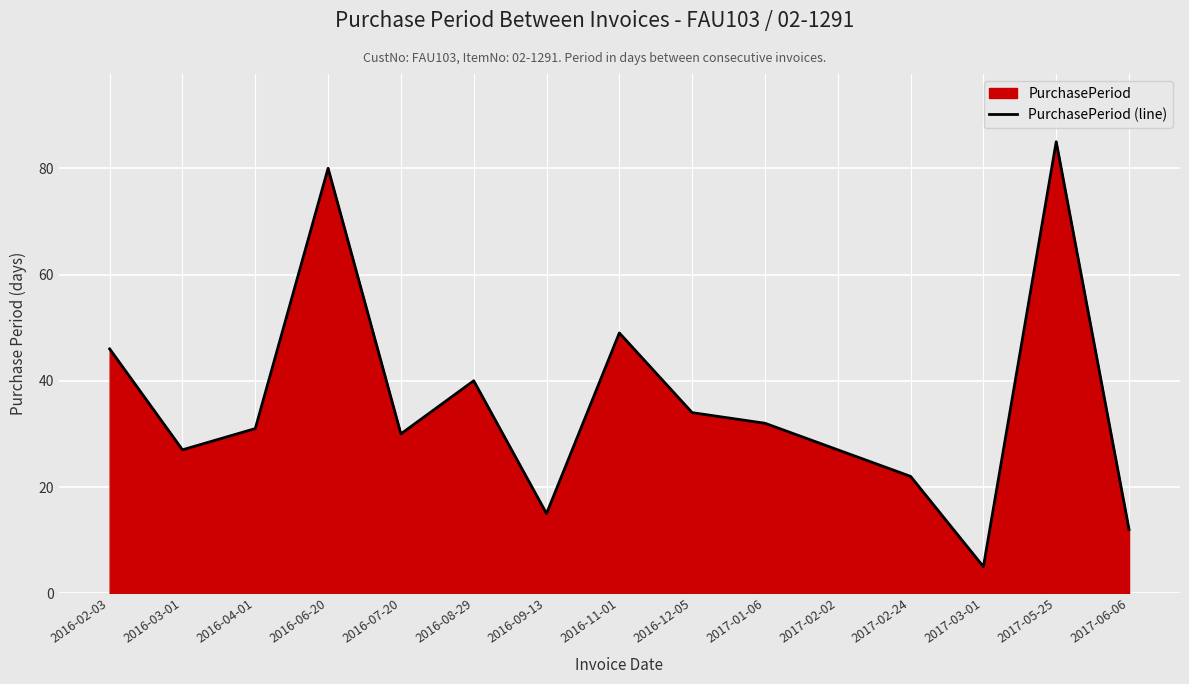

How many points are lower than both their immediate neighbors (excluding endpoints)?

4